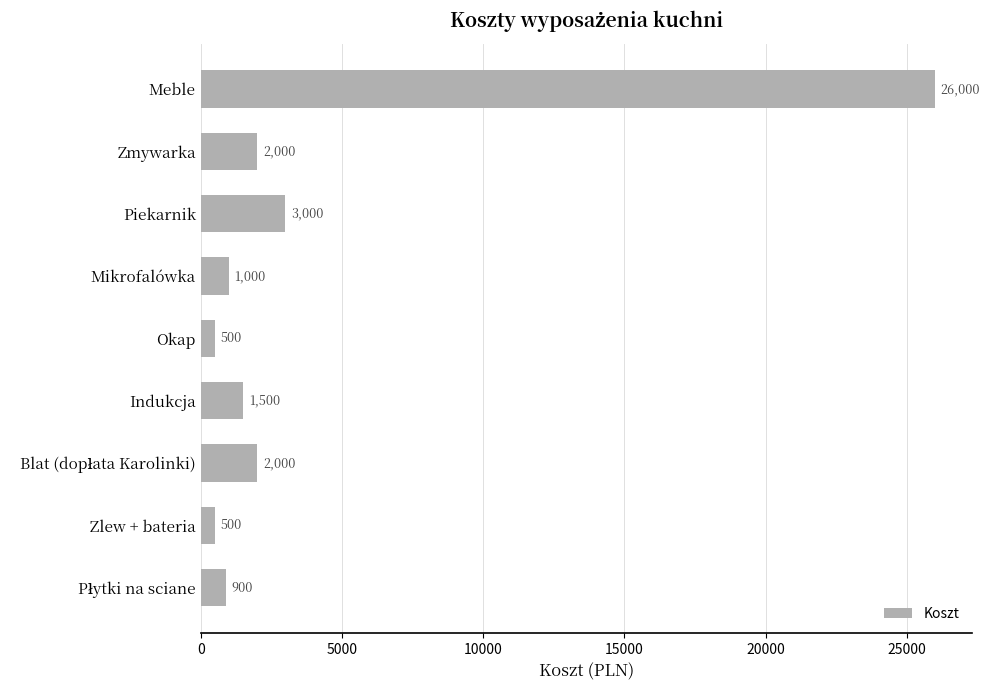

What is the average value?

4156